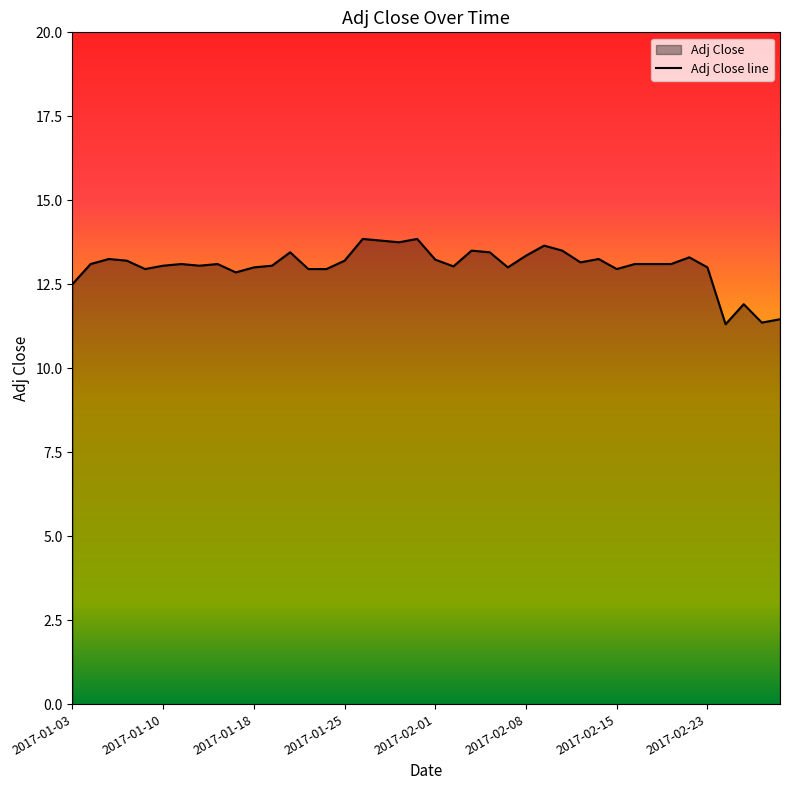

What is the greatest value displayed?

13.9